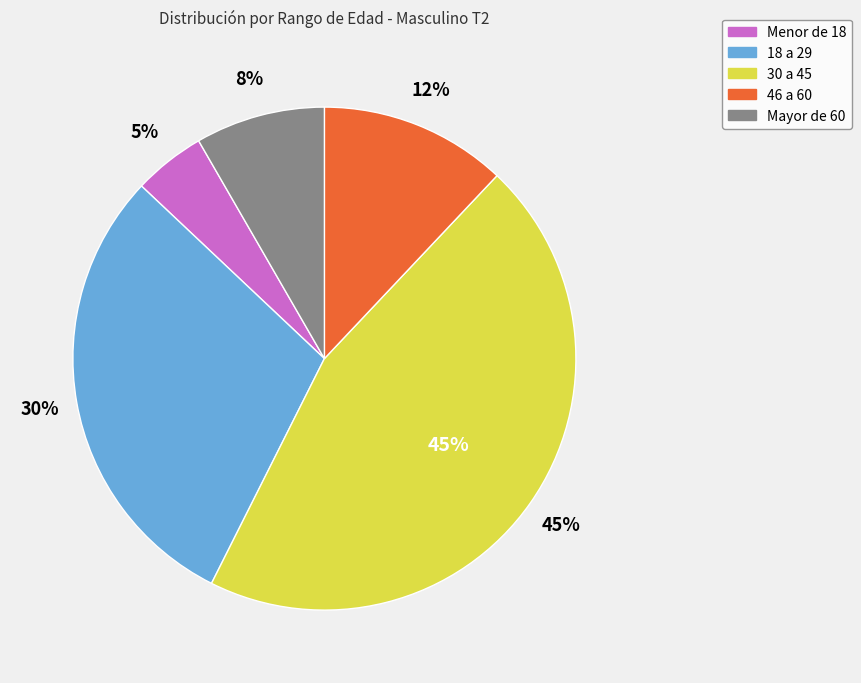

Which category has the biggest portion of the pie?

30 a 45